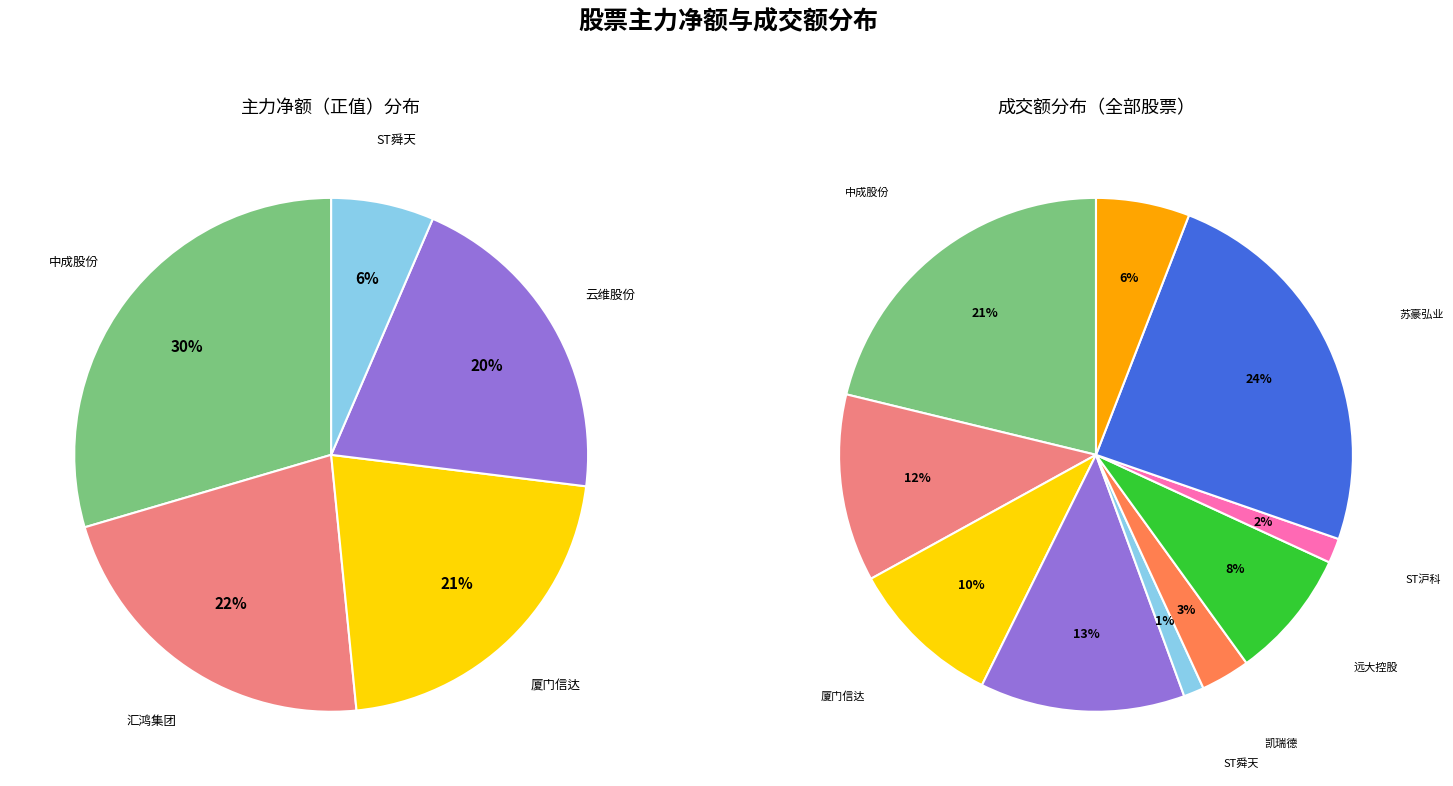

What is the largest slice in the pie chart?

中成股份